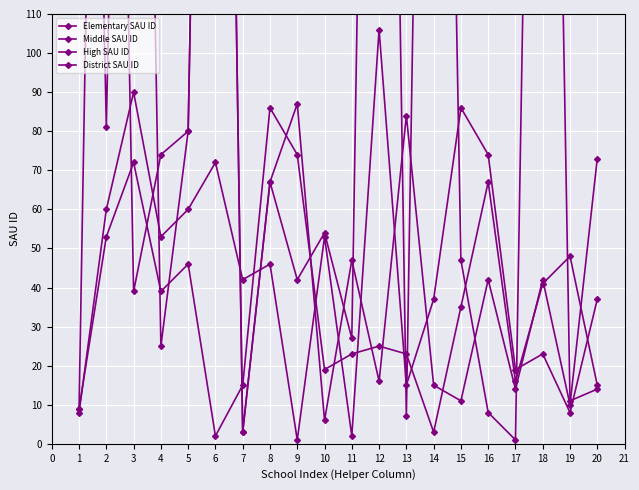

The value of Middle SAU ID at 15 is 7. True or false?

False